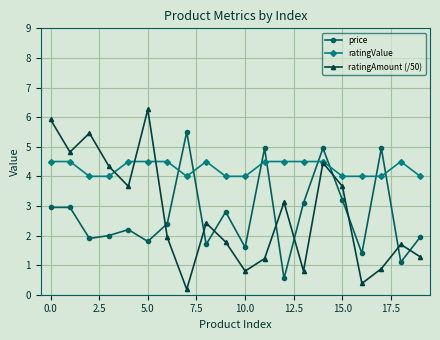

True or false: ratingValue has more than 1 interior local peaks.

True